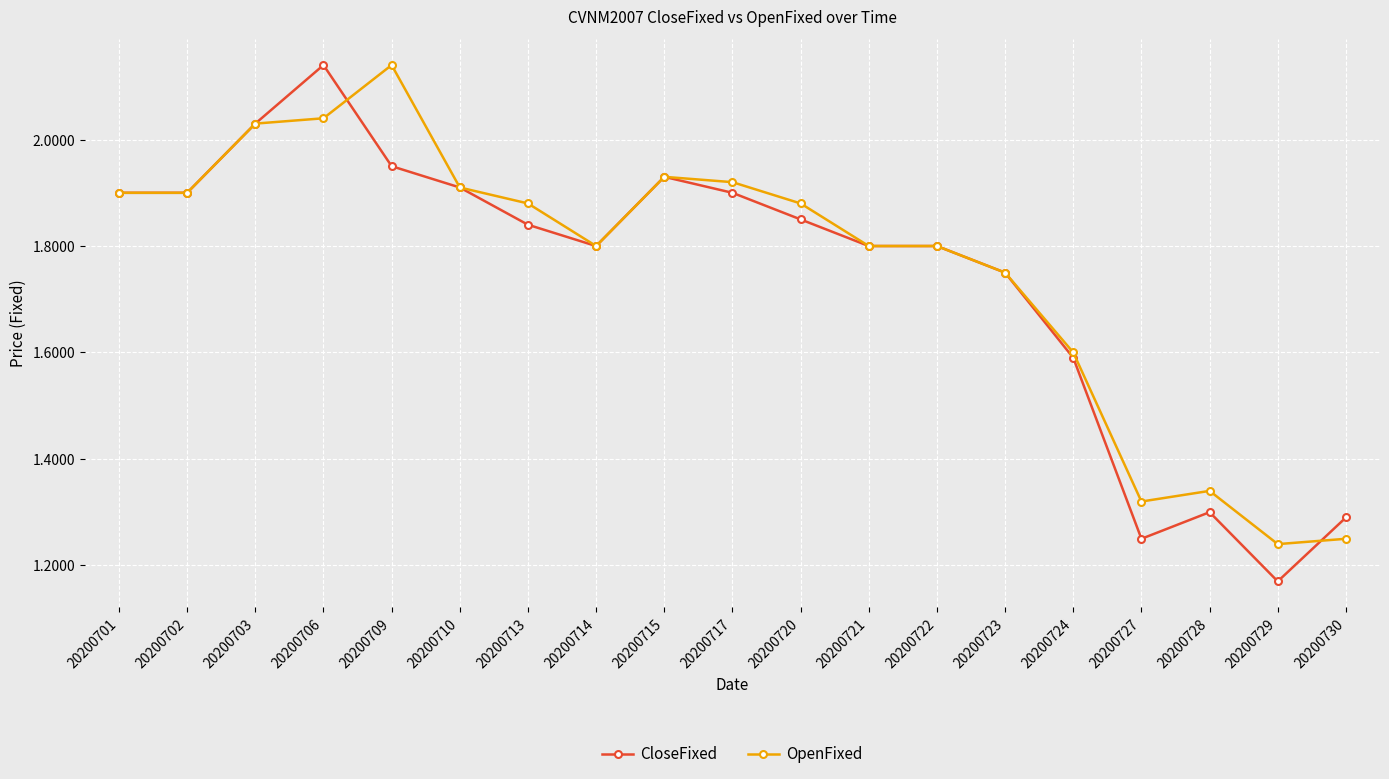

Which category has the lowest value in the CloseFixed series?

20200729